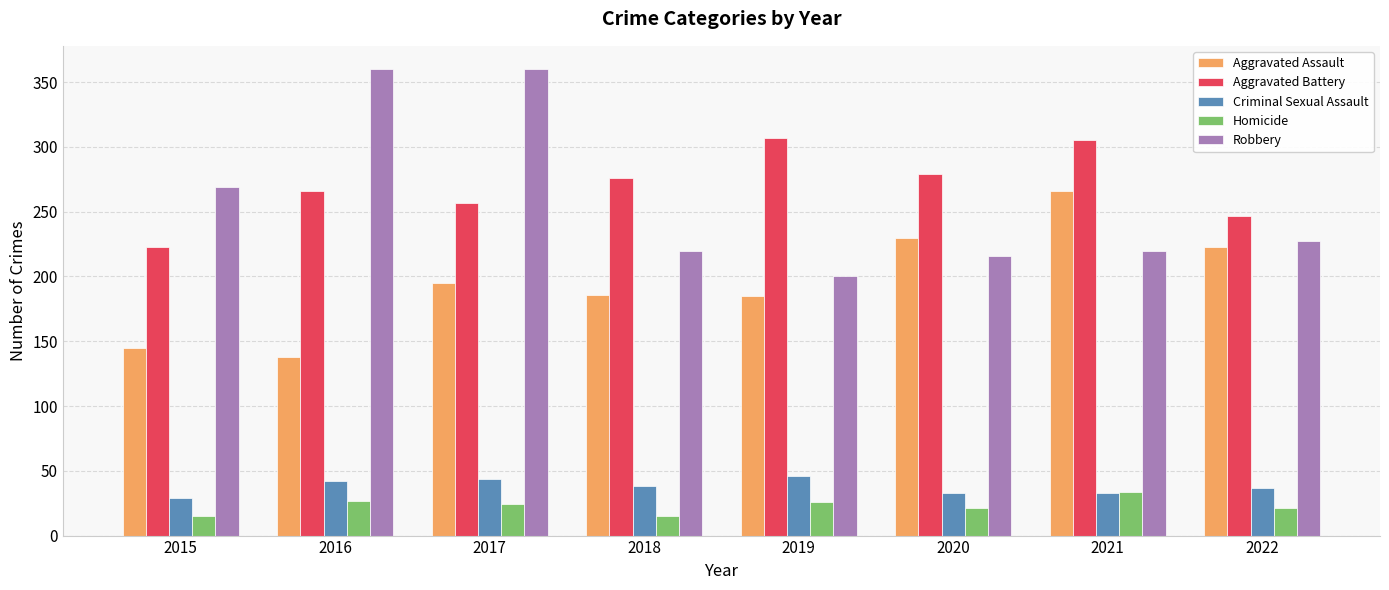

What is the smallest value displayed?

15